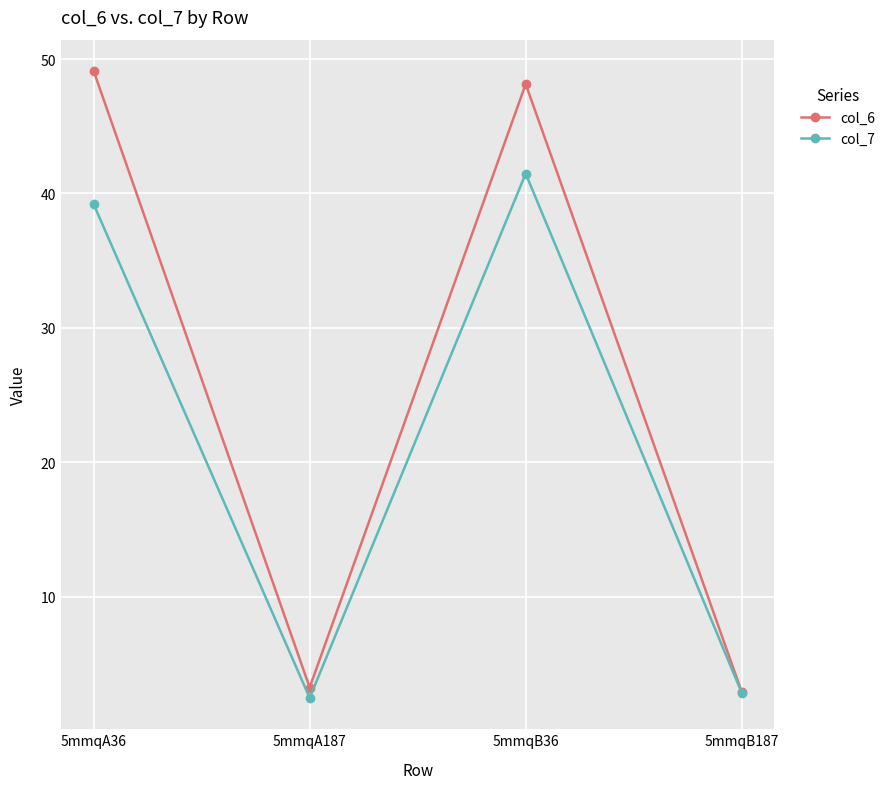

How many series are shown in this chart?

2